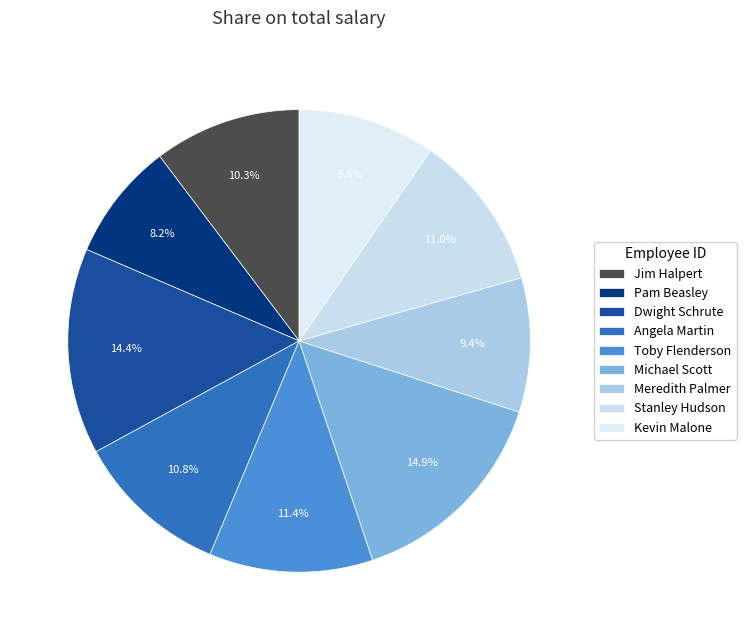

Count the number of slices in the pie.

9